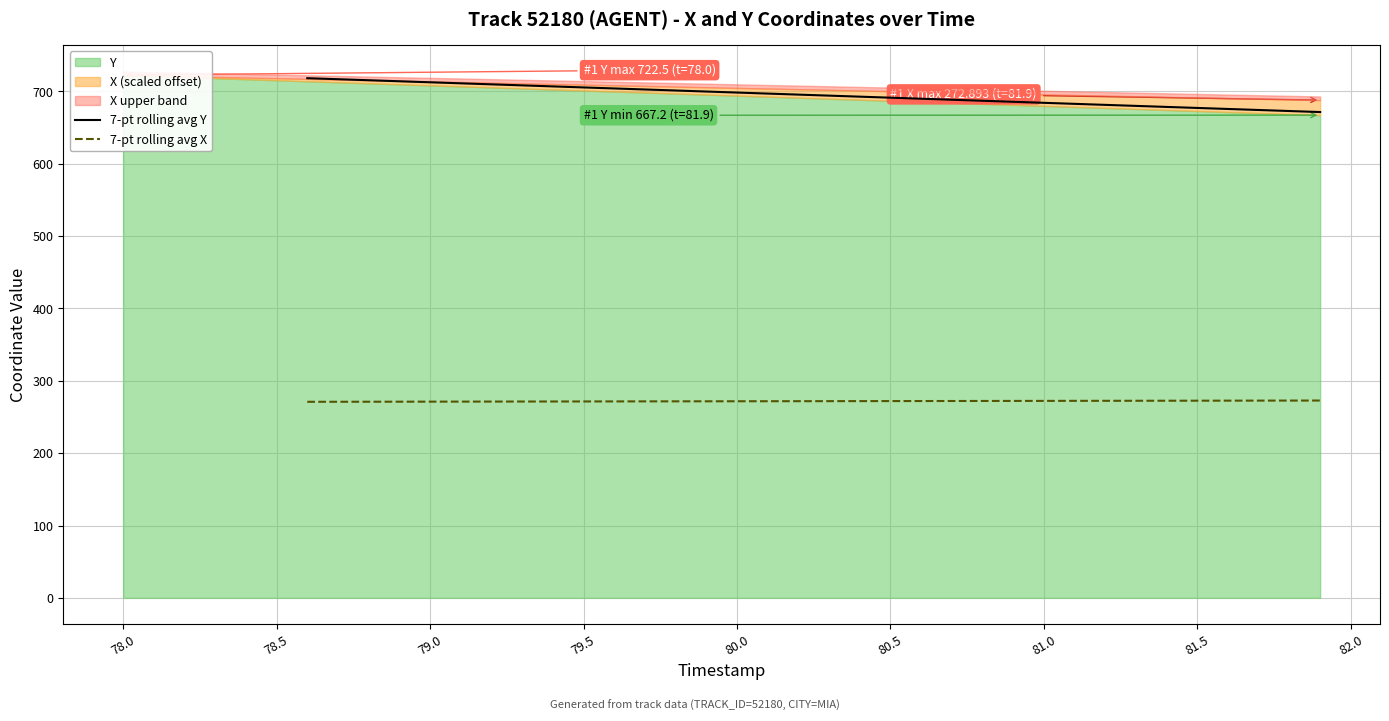

True or false: 7-pt rolling avg Y and 7-pt rolling avg X intersect in this chart.

False